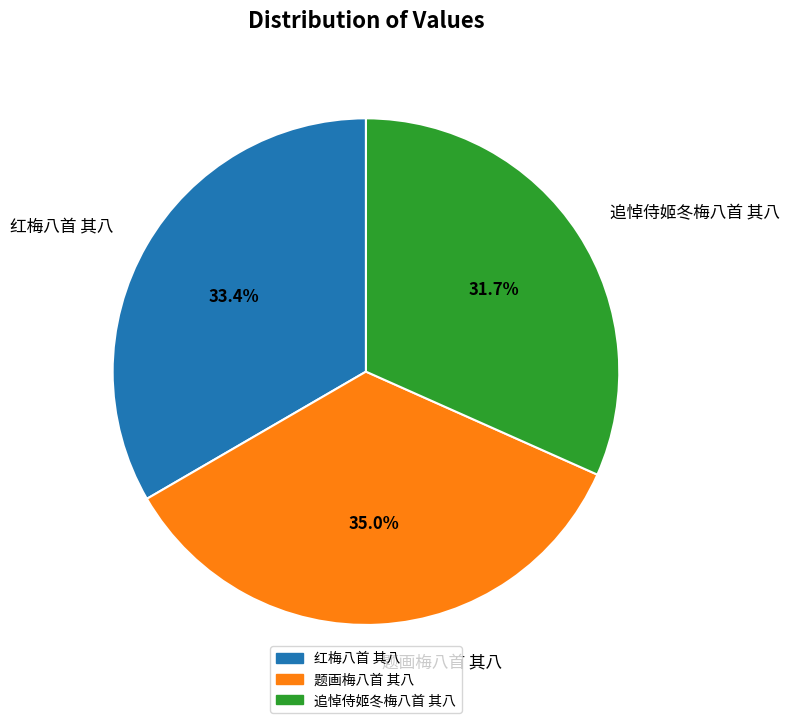

Which category has the biggest portion of the pie?

题画梅八首 其八